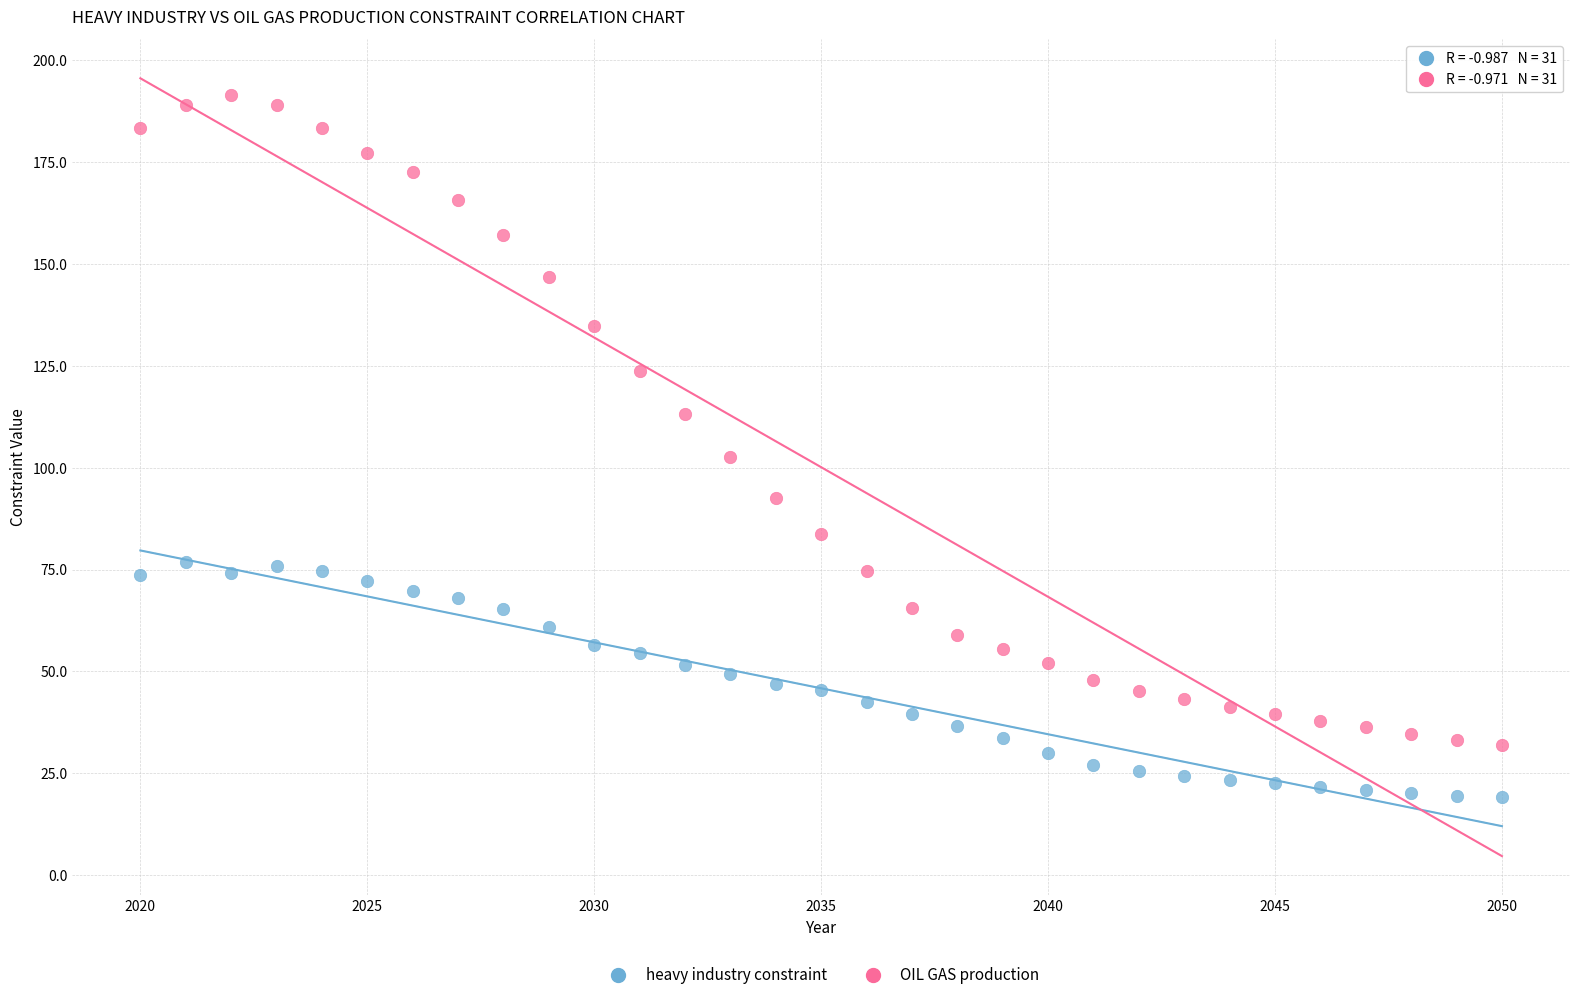

In the OIL GAS production series, what Y value is closest to 111?

113.1